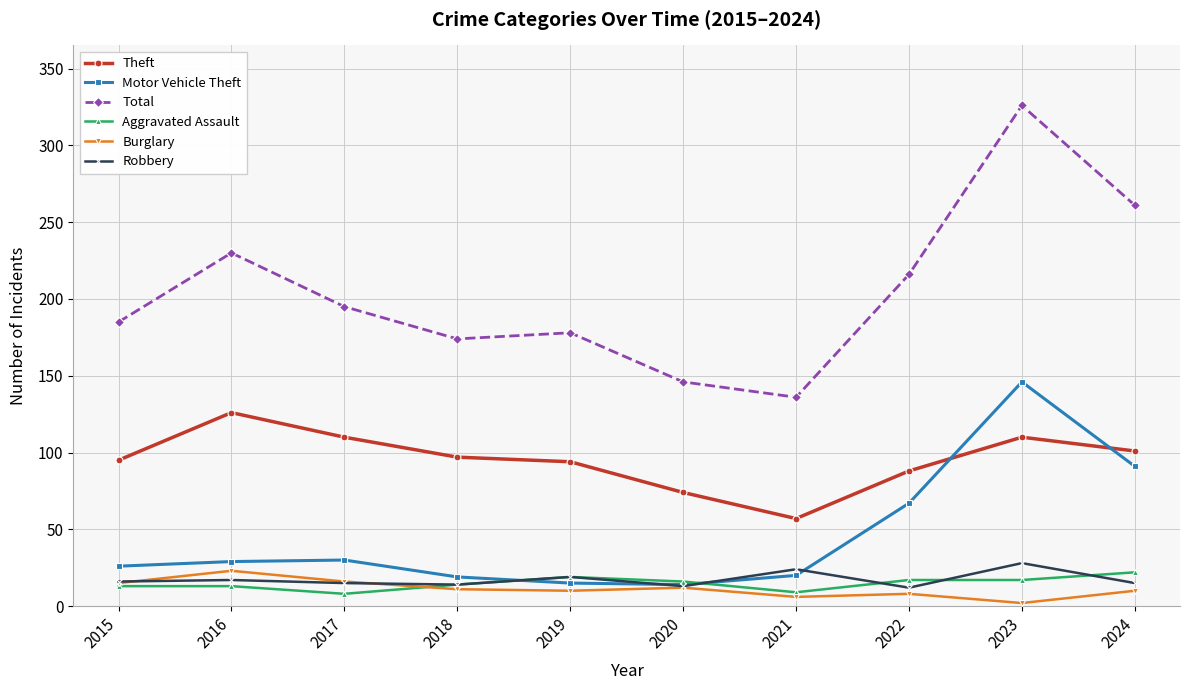

What is the sum of all Motor Vehicle Theft values?

457